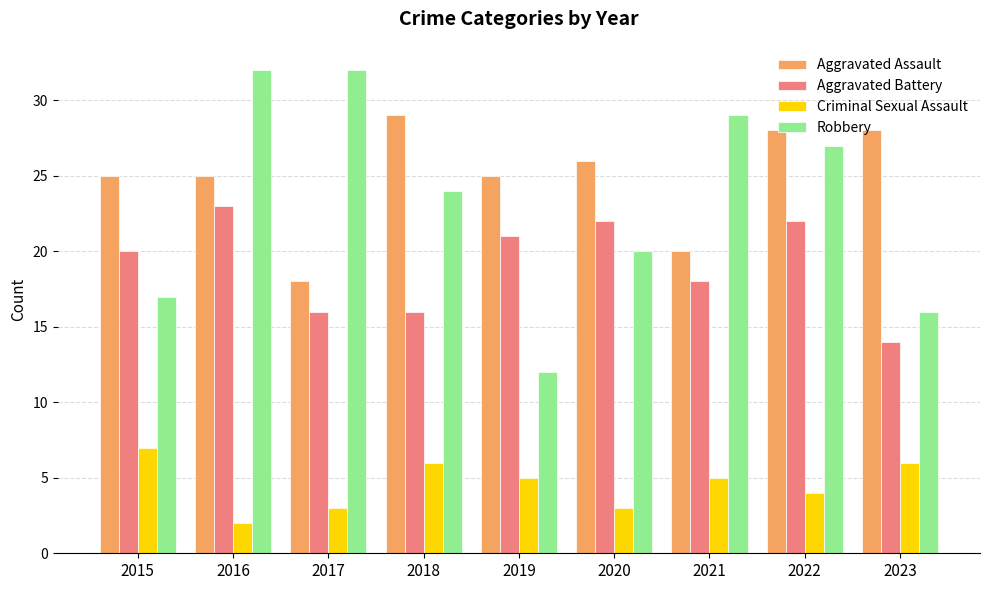

Count the number of data series in this chart.

4